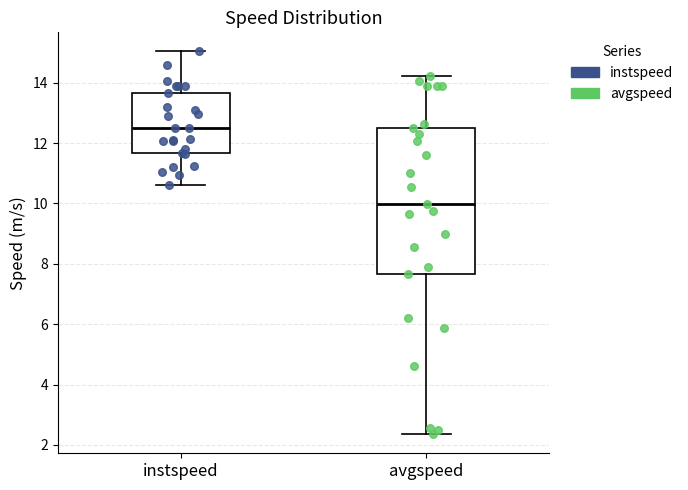

Comparing the boxes themselves (not the whiskers), which one is the tallest?

avgspeed